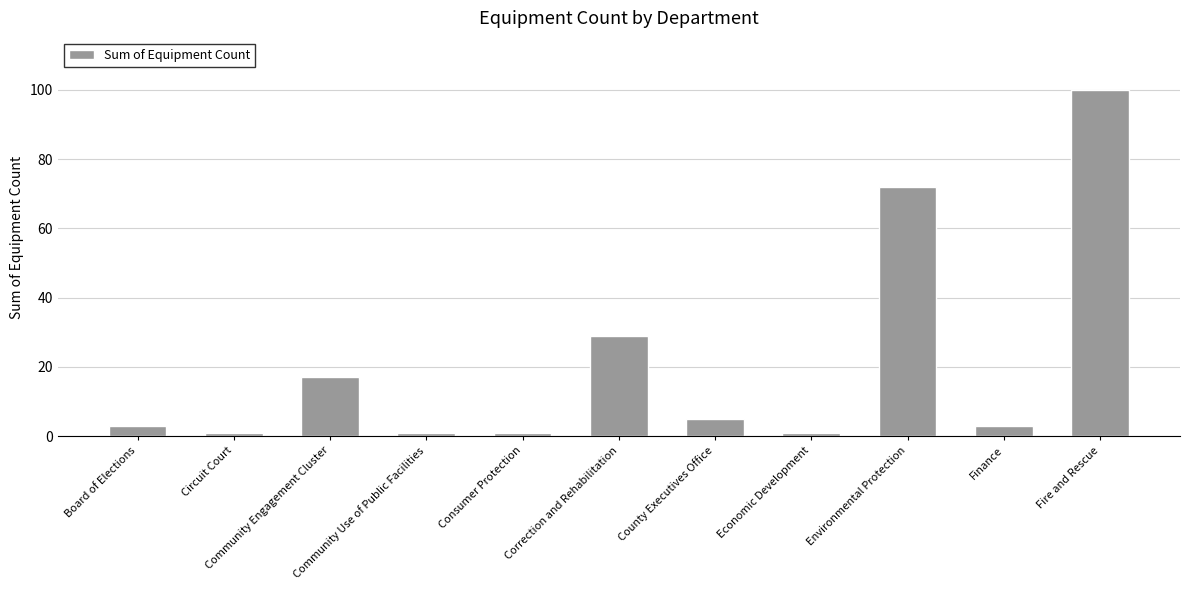

How many categories are shown in the chart?

11